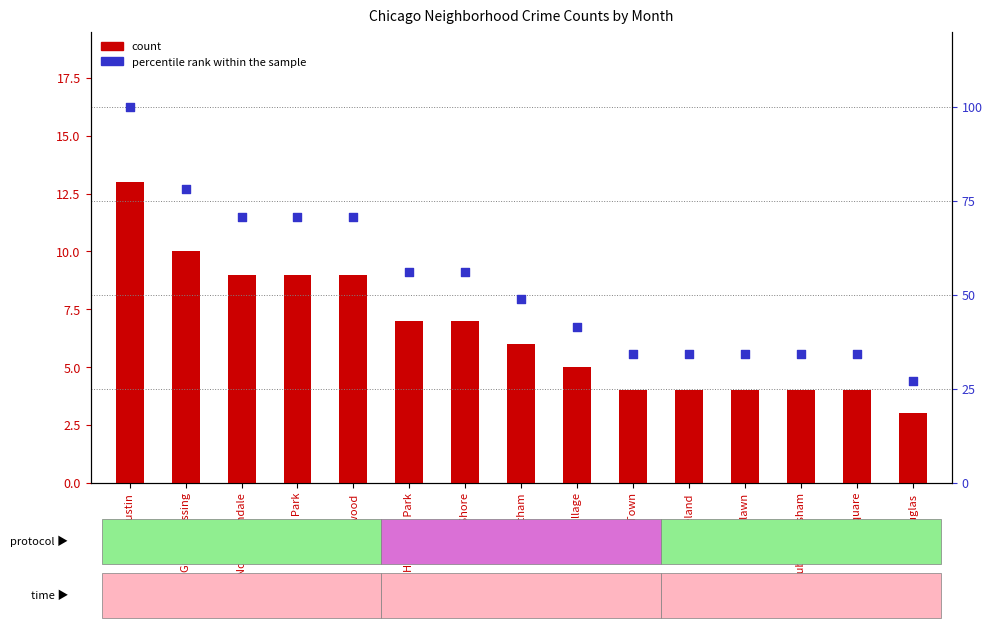

Which series reaches the maximum Y coordinate?

percentile rank within the sample